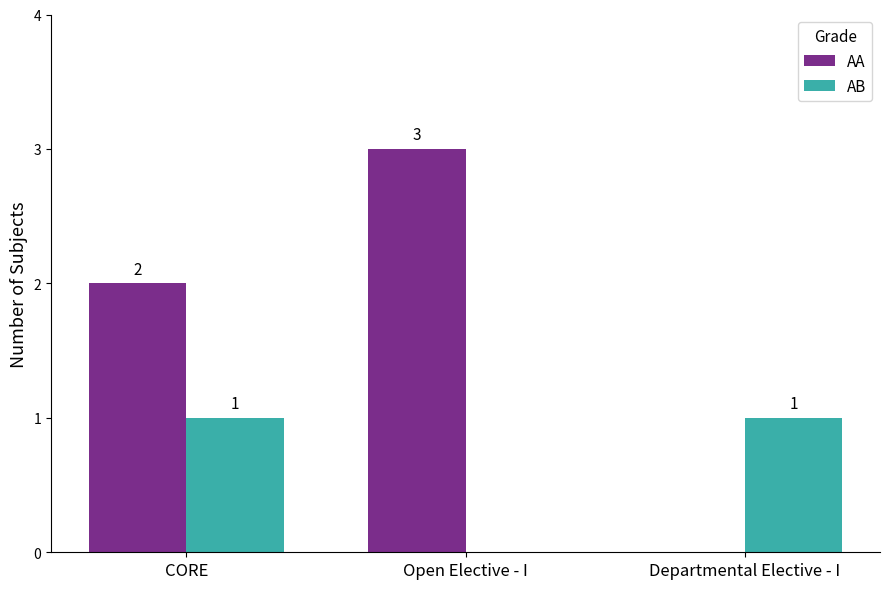

Reading right to left, what are all the values shown in this chart?

AA: 0	3	2
AB: 1	0	1